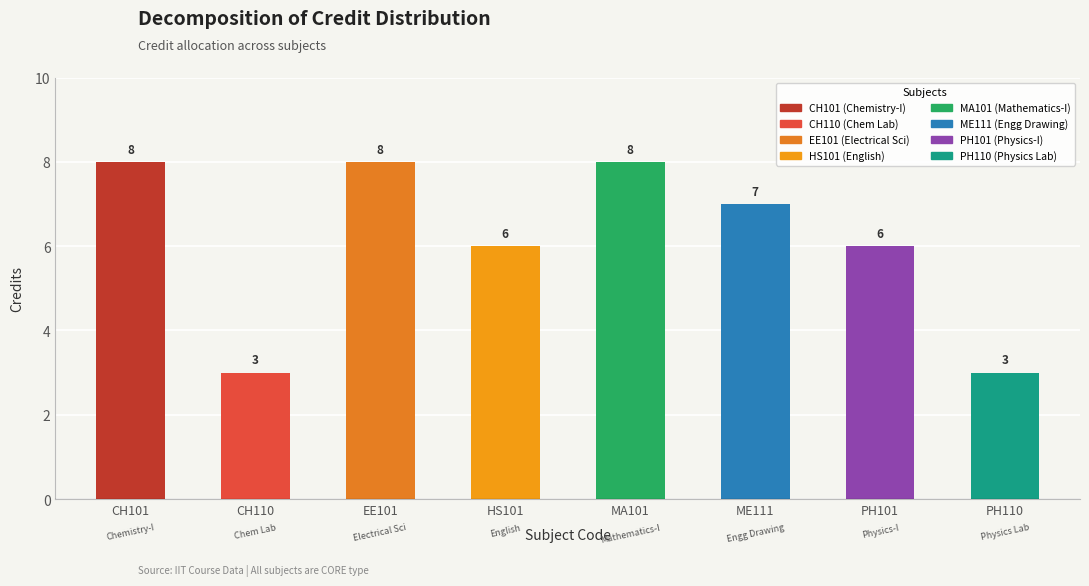

How many series are shown in this chart?

1